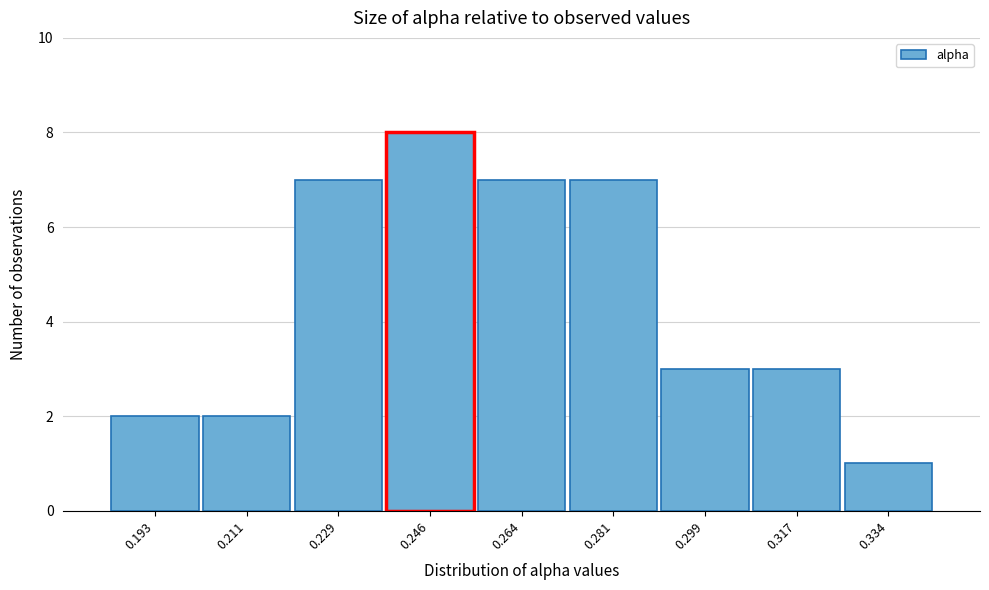

Reading right to left, list all the values displayed in this chart.

0.334=1	0.317=3	0.299=3	0.281=7	0.264=7	0.246=8	0.229=7	0.211=2	0.193=2